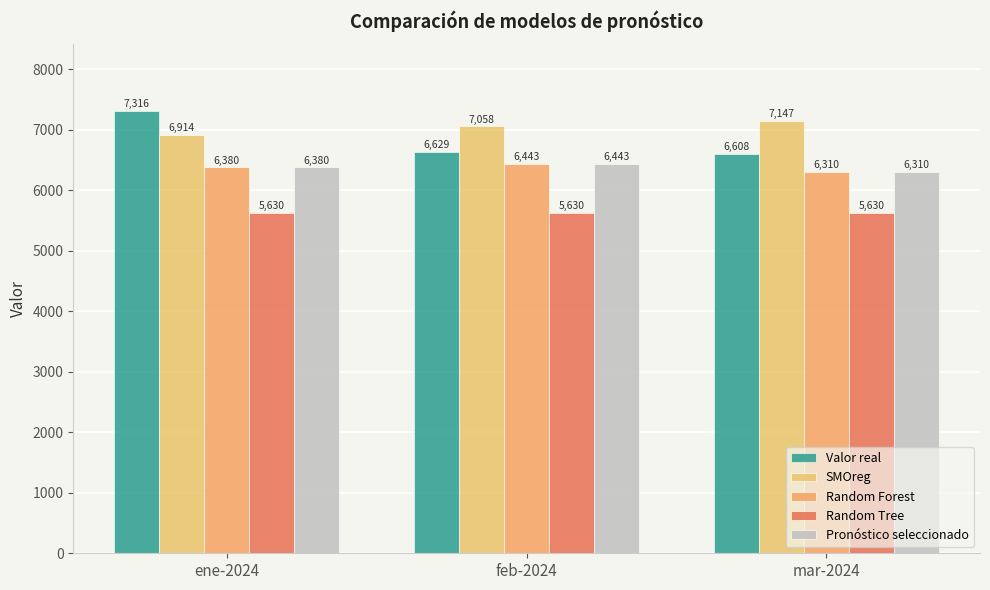

What are all the series names shown in the legend?

Valor real, SMOreg, Random Forest, Random Tree, Pronóstico seleccionado